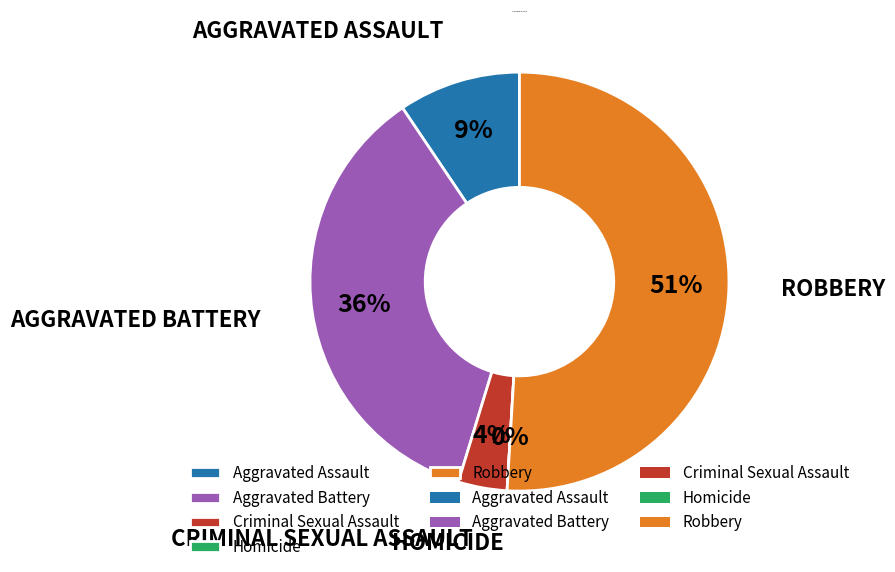

Which category has the biggest portion of the pie?

Robbery